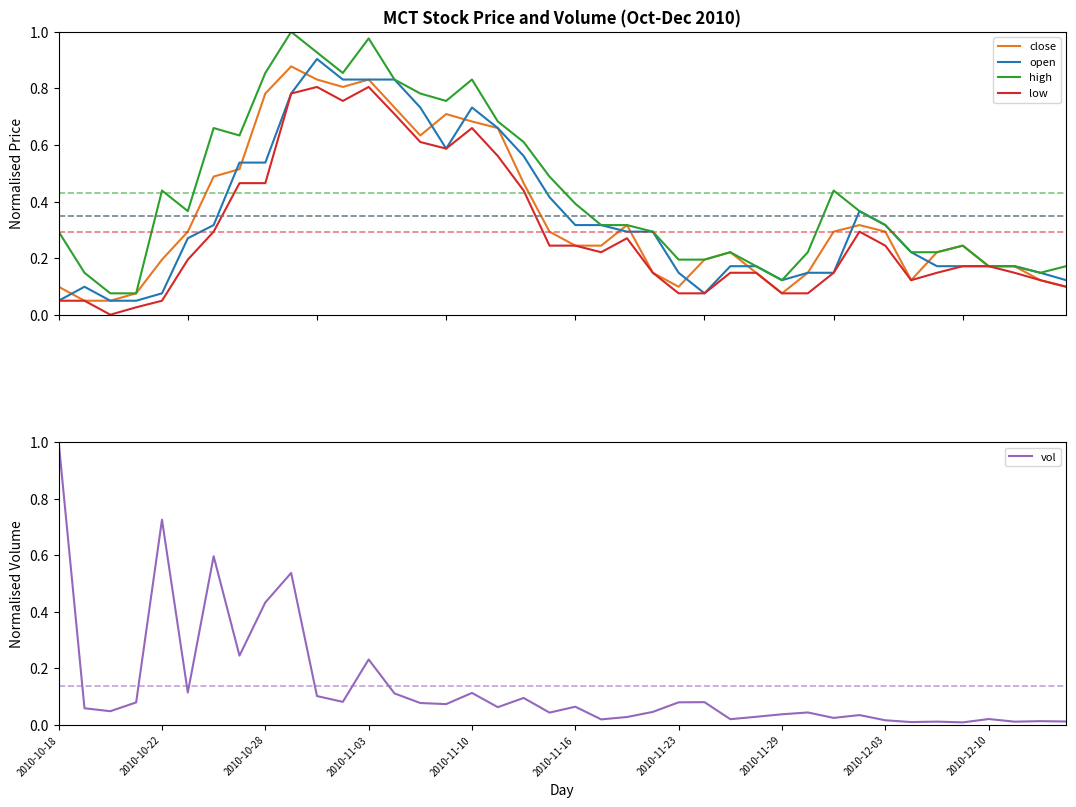

Which category has the highest value in the vol series?

2010-10-18